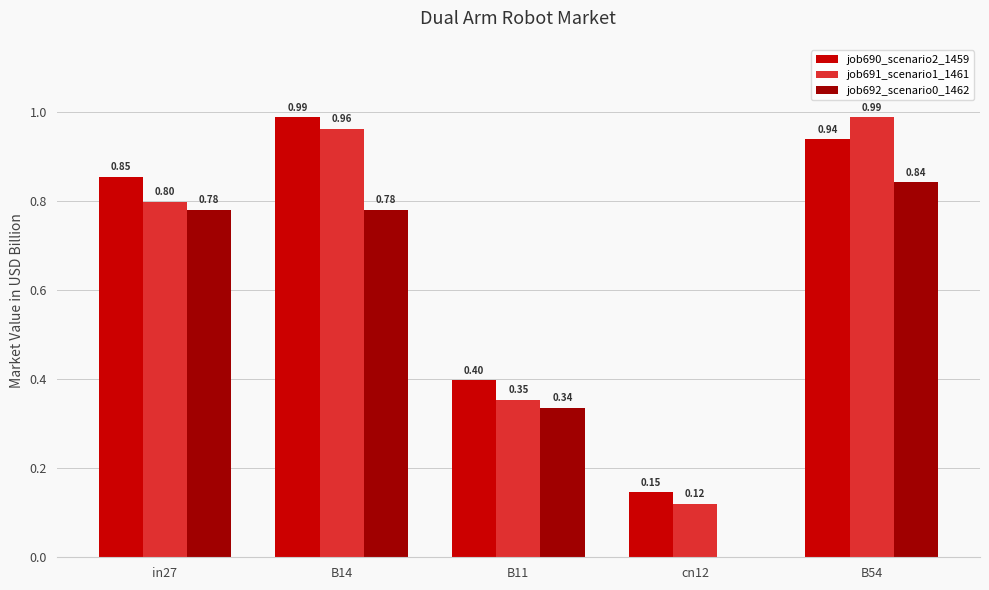

Is it true that job691_scenario1_1461 equals 1.6 at B54?

False